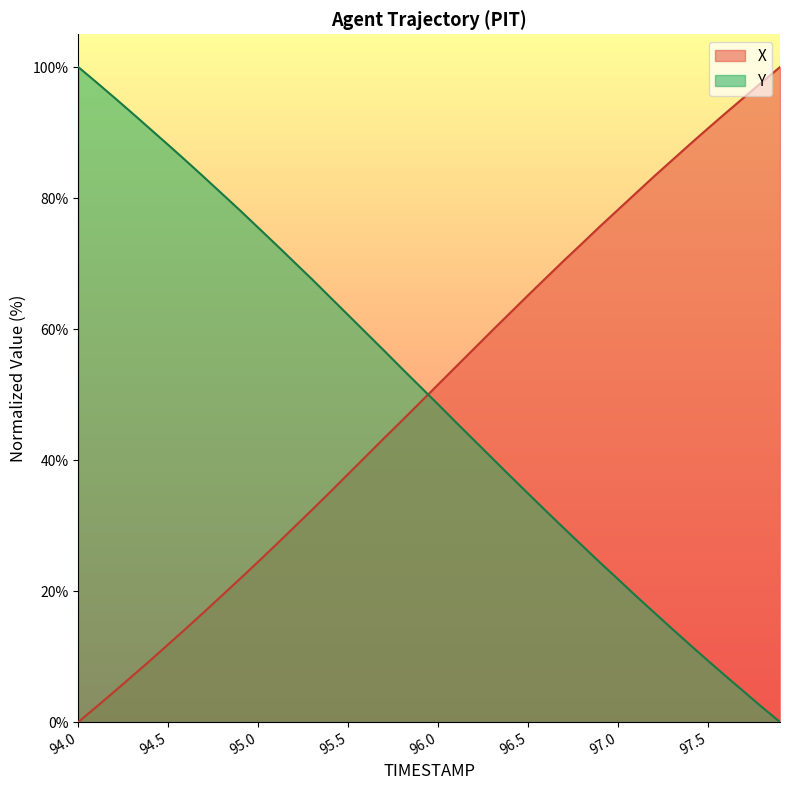

What is the average value of the Y series?

49.9